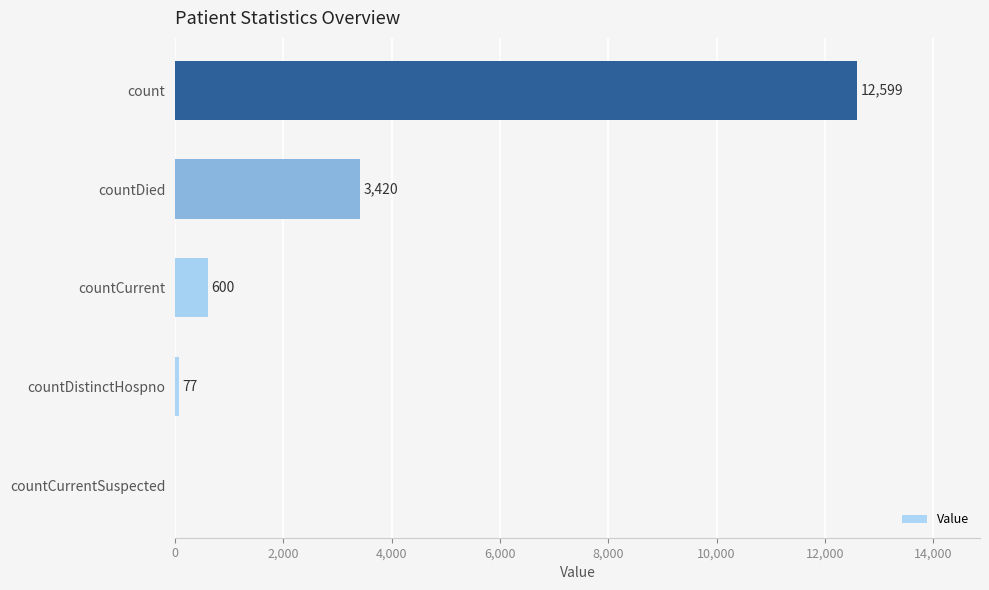

What is the change in value from countCurrentSuspected to countDied?

+3420